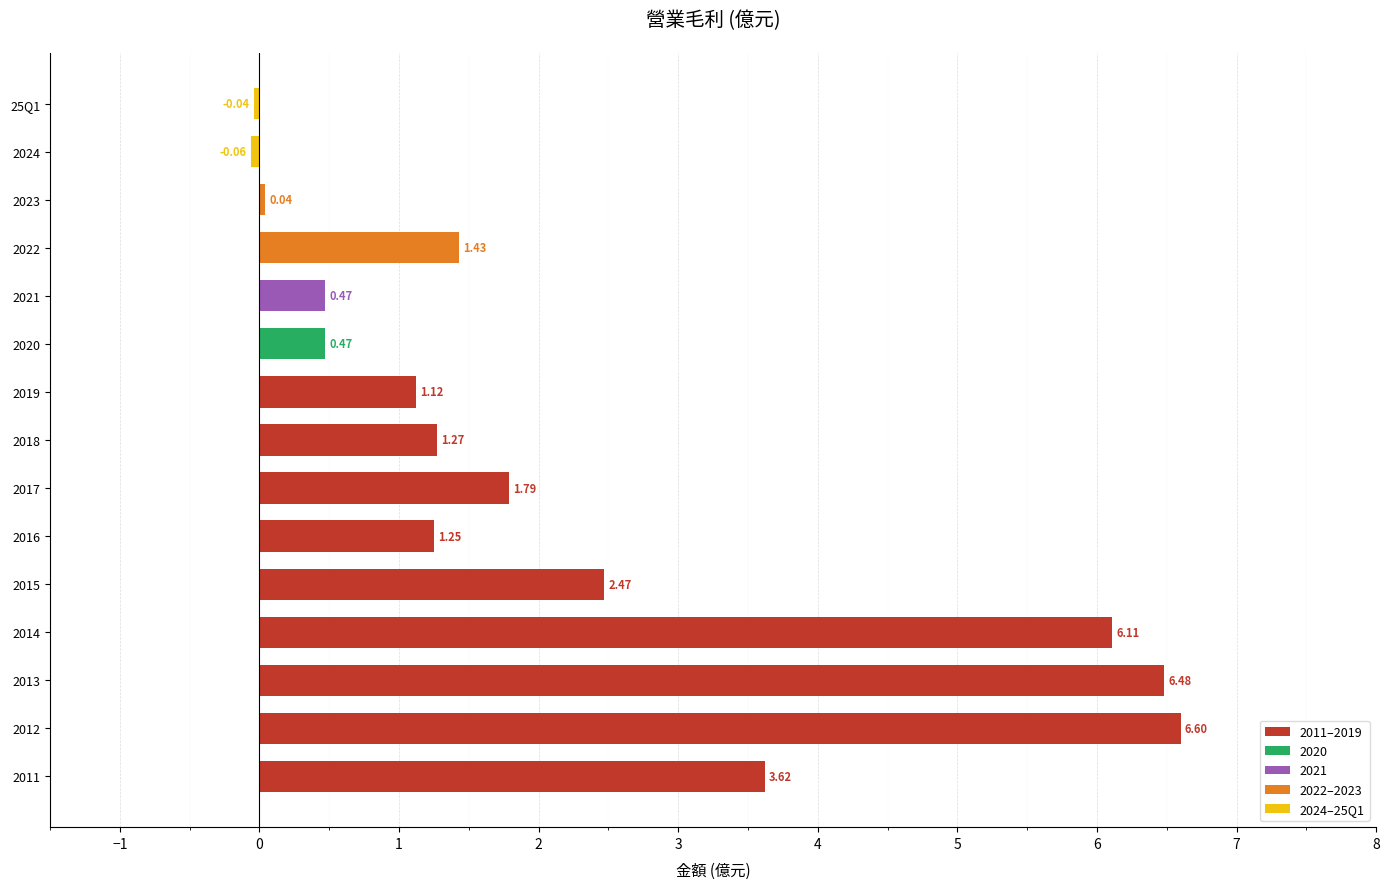

What is the ratio of the value at 2011 to the value at 2018?

2.9